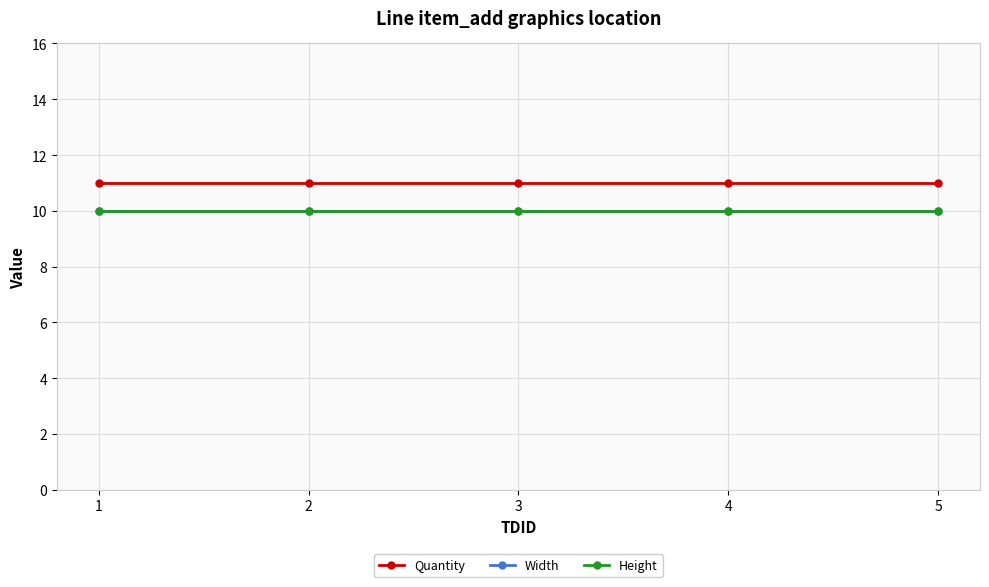

Rank the series by their maximum value, from lowest to highest.

Width, Height, Quantity